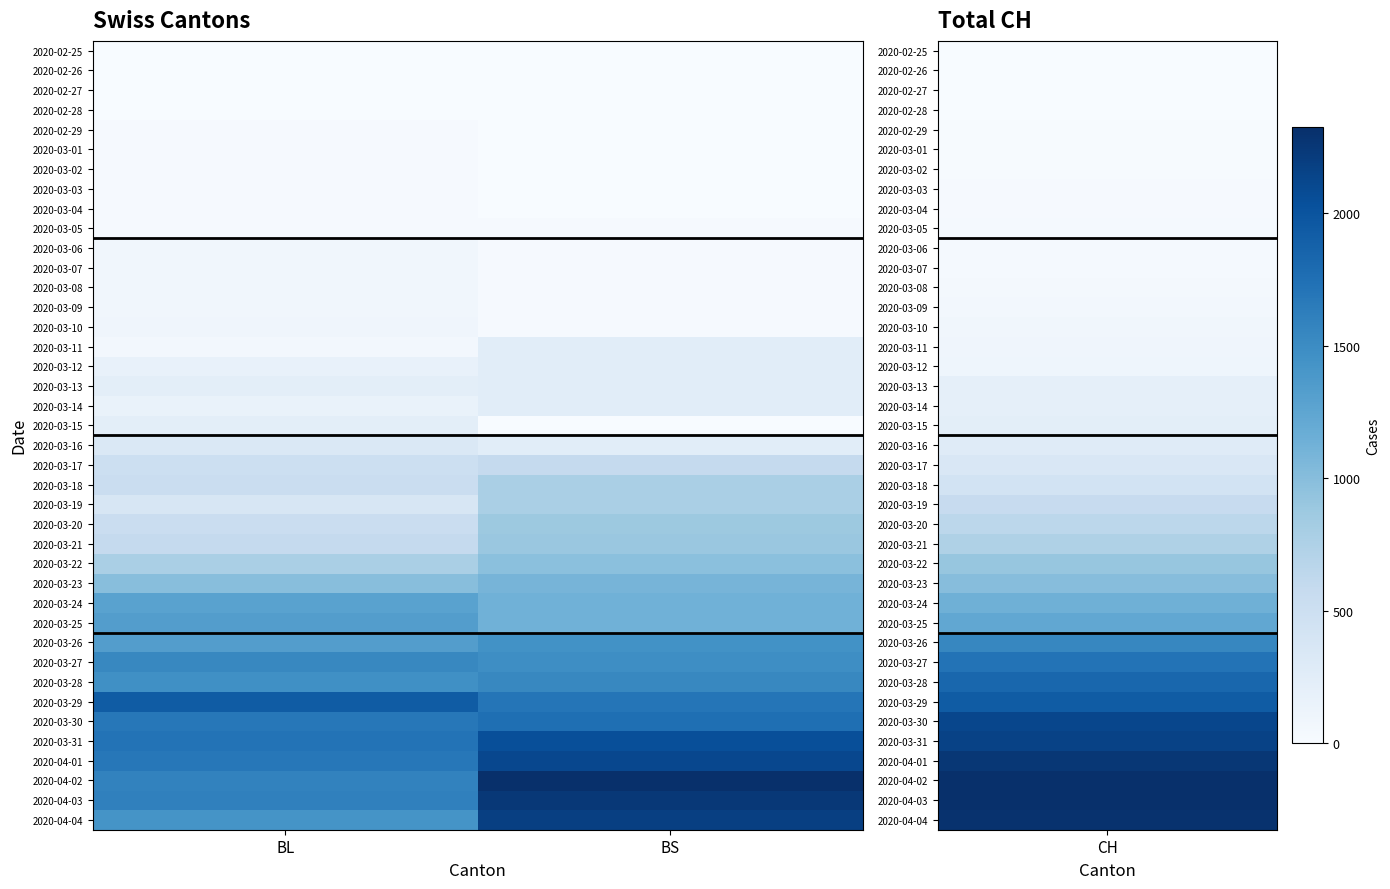

At BL, list the series in order from largest to smallest.

2020-03-29, 2020-03-31, 2020-03-30, 2020-04-01, 2020-04-03, 2020-04-02, 2020-03-27, 2020-03-28, 2020-04-04, 2020-03-25, 2020-03-26, 2020-03-24, 2020-03-23, 2020-03-22, 2020-03-21, 2020-03-18, 2020-03-20, 2020-03-17, 2020-03-19, 2020-03-16, 2020-03-13, 2020-03-15, 2020-03-12, 2020-03-14, 2020-03-10, 2020-03-06, 2020-03-07, 2020-03-08, 2020-03-09, 2020-03-11, 2020-02-29, 2020-03-01, 2020-03-02, 2020-03-03, 2020-03-04, 2020-03-05, 2020-02-25, 2020-02-26, 2020-02-27, 2020-02-28